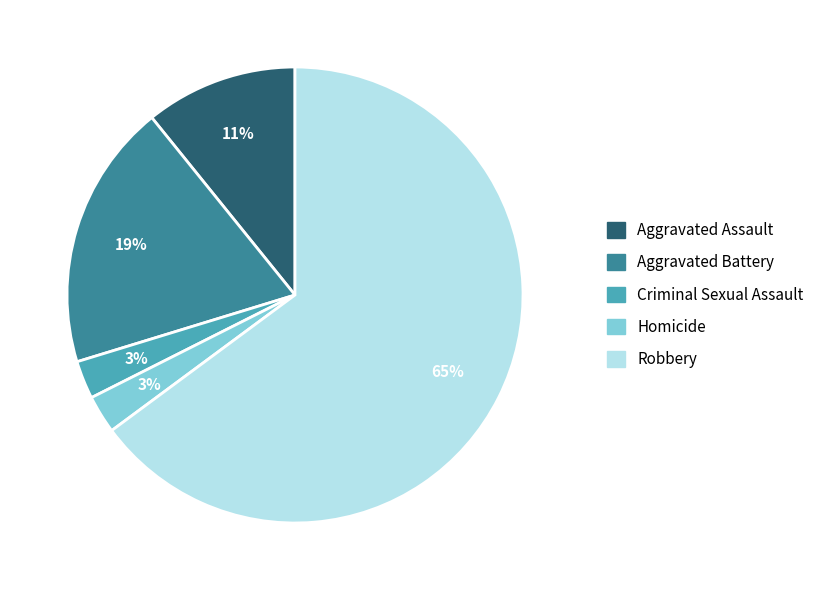

Is the sum of Robbery and Aggravated Assault greater than half?

Yes